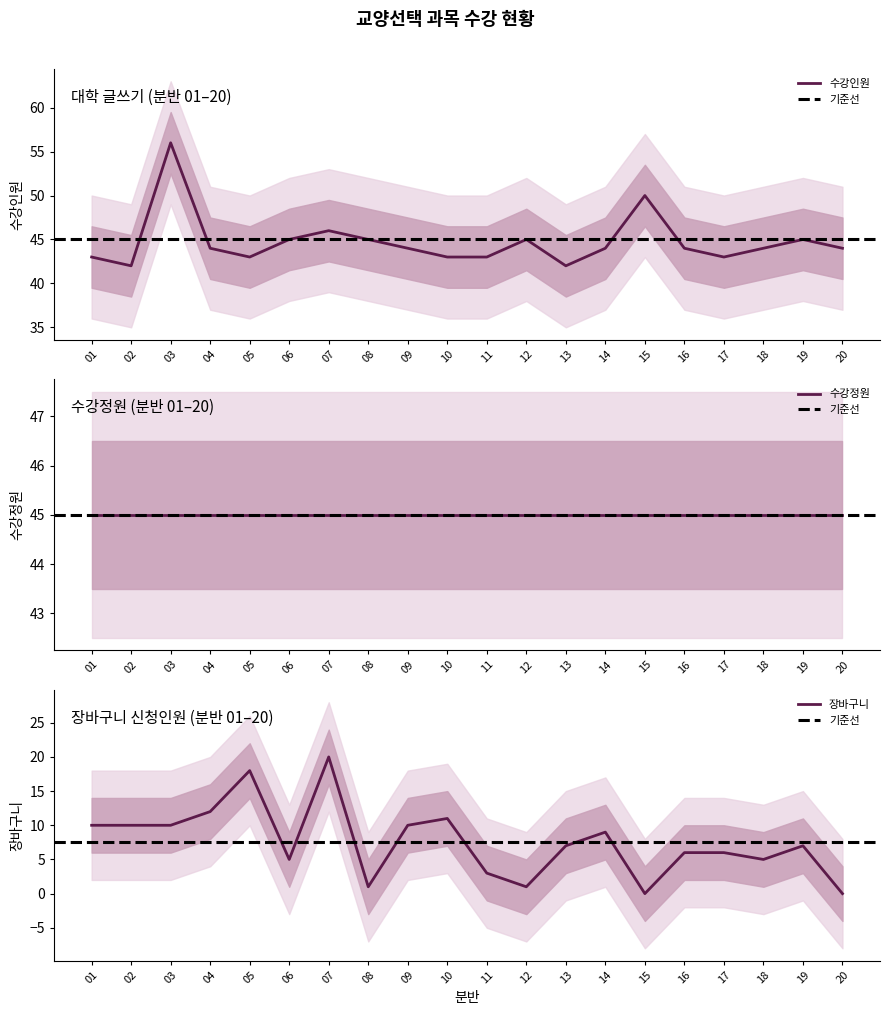

What is the value of the 수강인원 point at the 9th from the left?

44